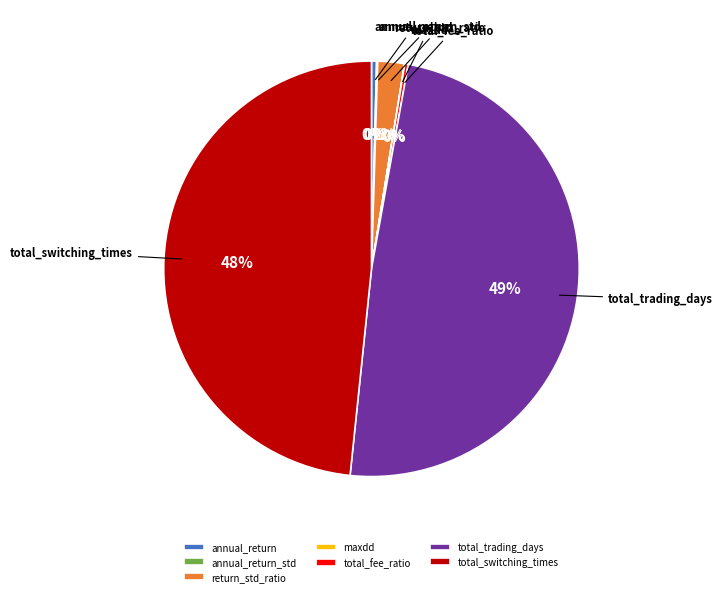

Is it true that total_trading_days is 34% of the pie?

False